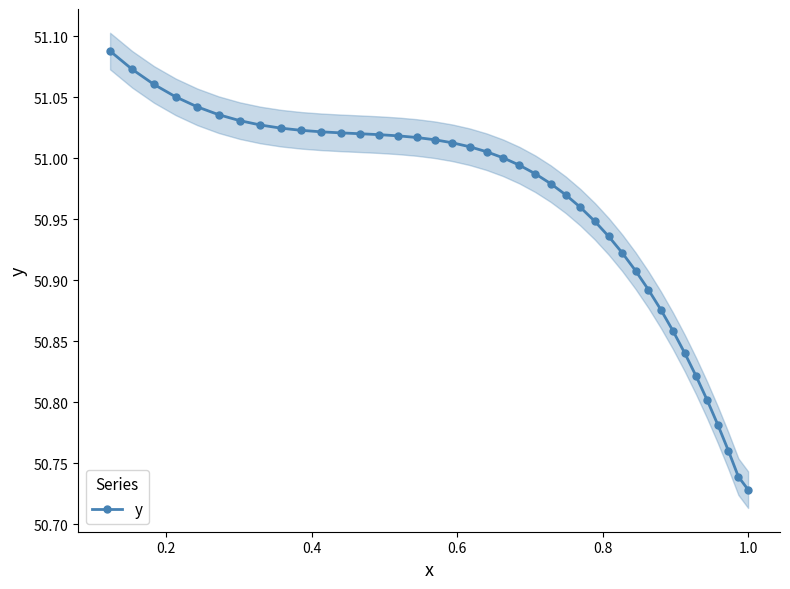

What is the difference between the second highest and second lowest values?

0.3